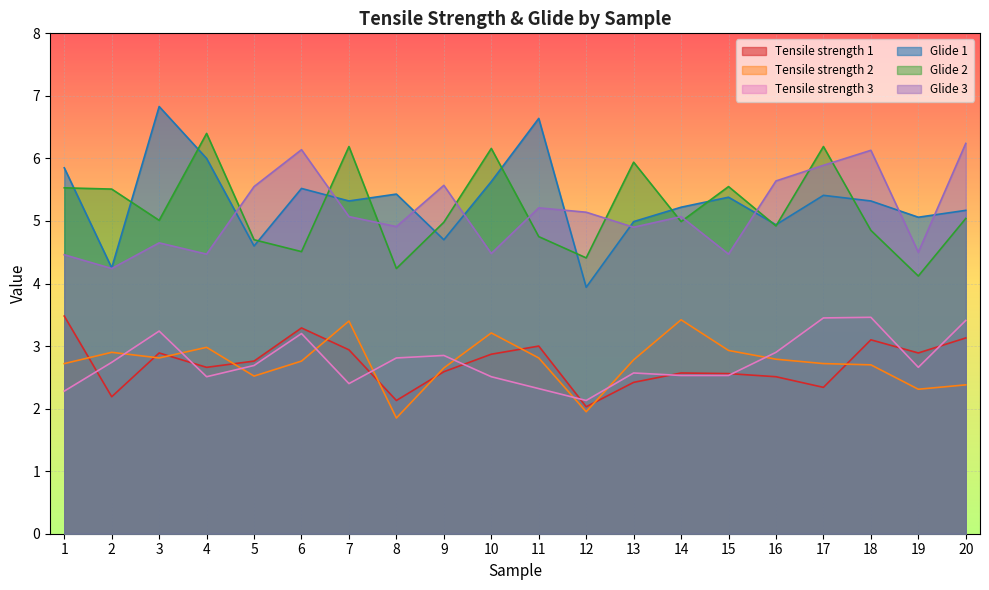

How many lines are shown in the chart?

6